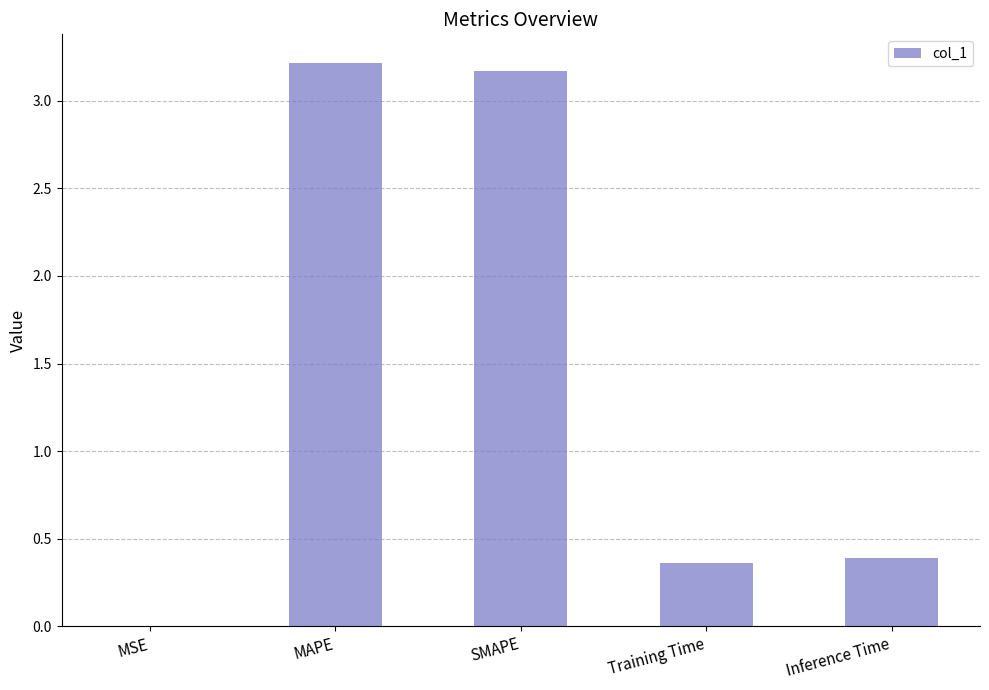

How many data points does each series have?

5